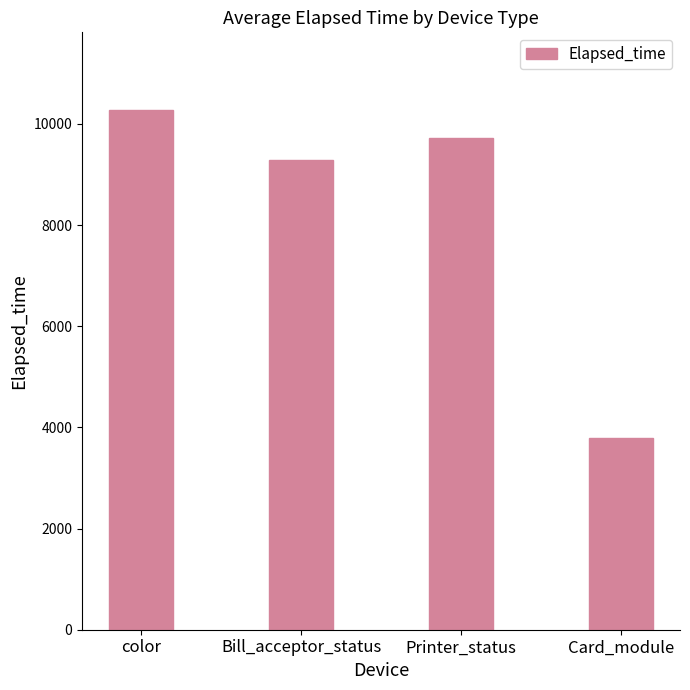

Reading left to right, extract all data points from this chart.

color=10271.4	Bill_acceptor_status=9280.0	Printer_status=9715.0	Card_module=3786.2